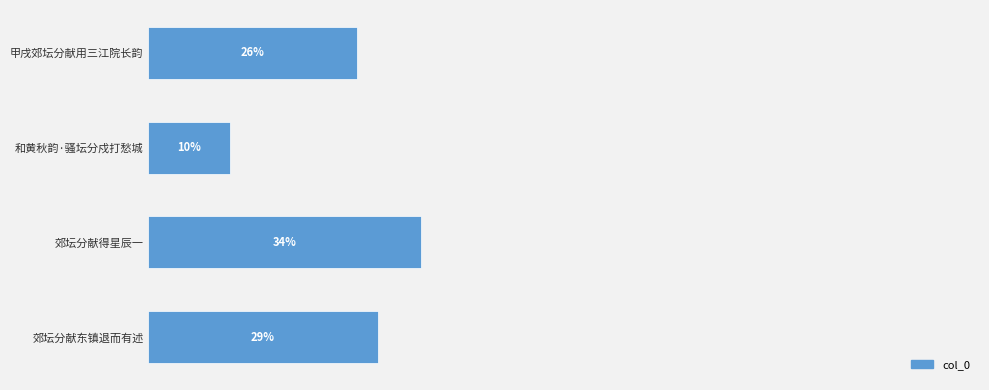

Are the bars horizontal?

Yes